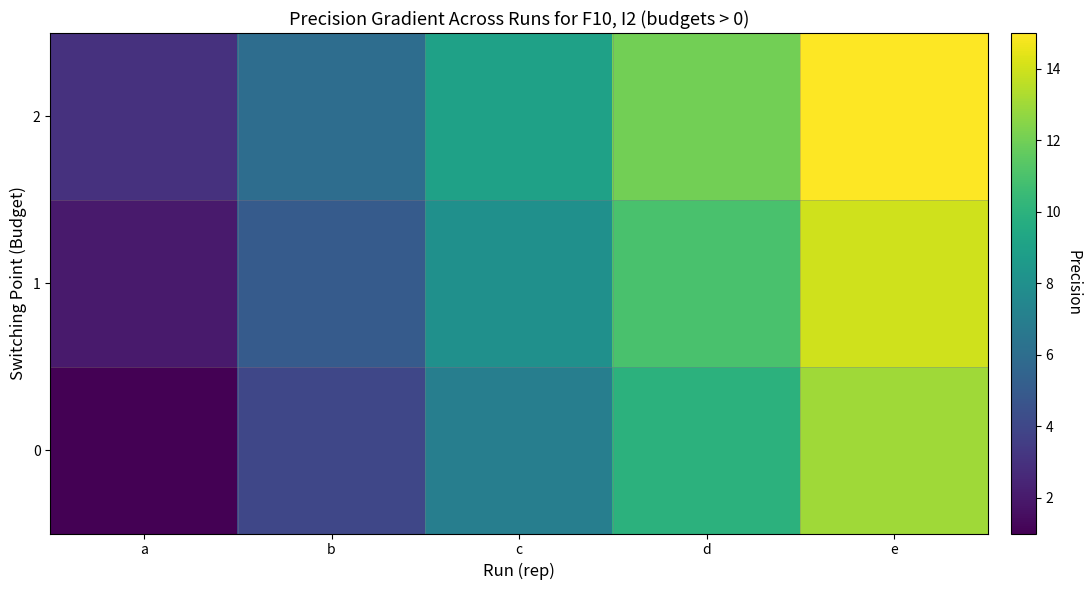

At how many categories does at least one series exceed 4?

4